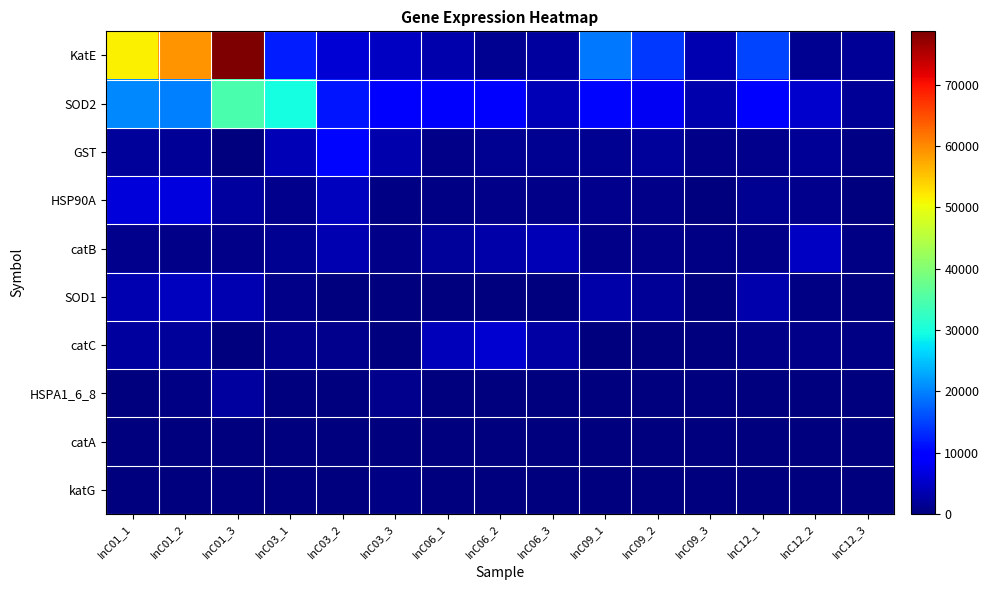

Which series has the widest spread of values?

KatE